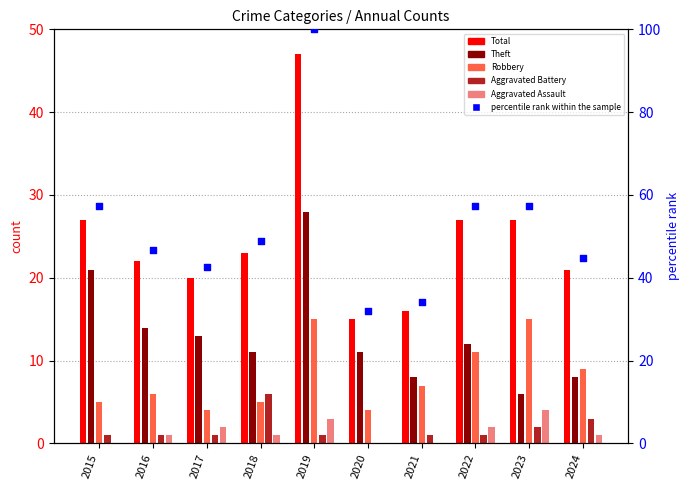

At how many categories does at least one series exceed 57?

4